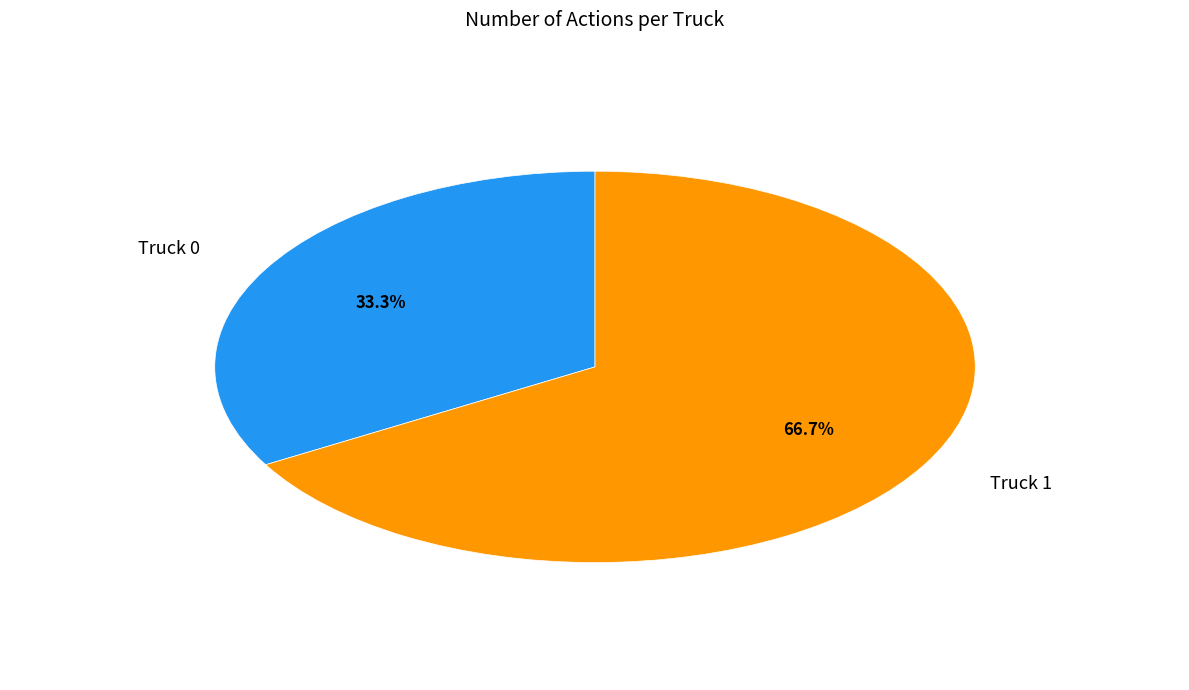

Which category has the biggest portion of the pie?

Truck 1